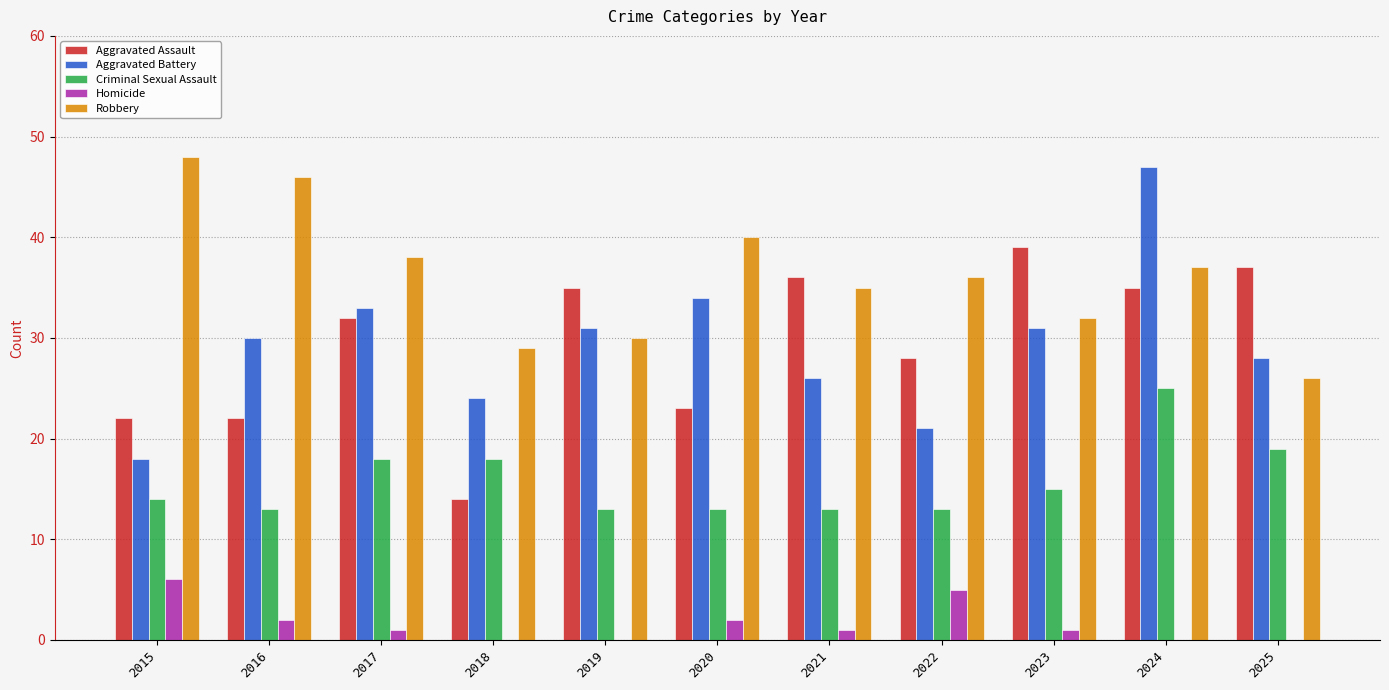

Which series has the largest total across all categories?

Robbery